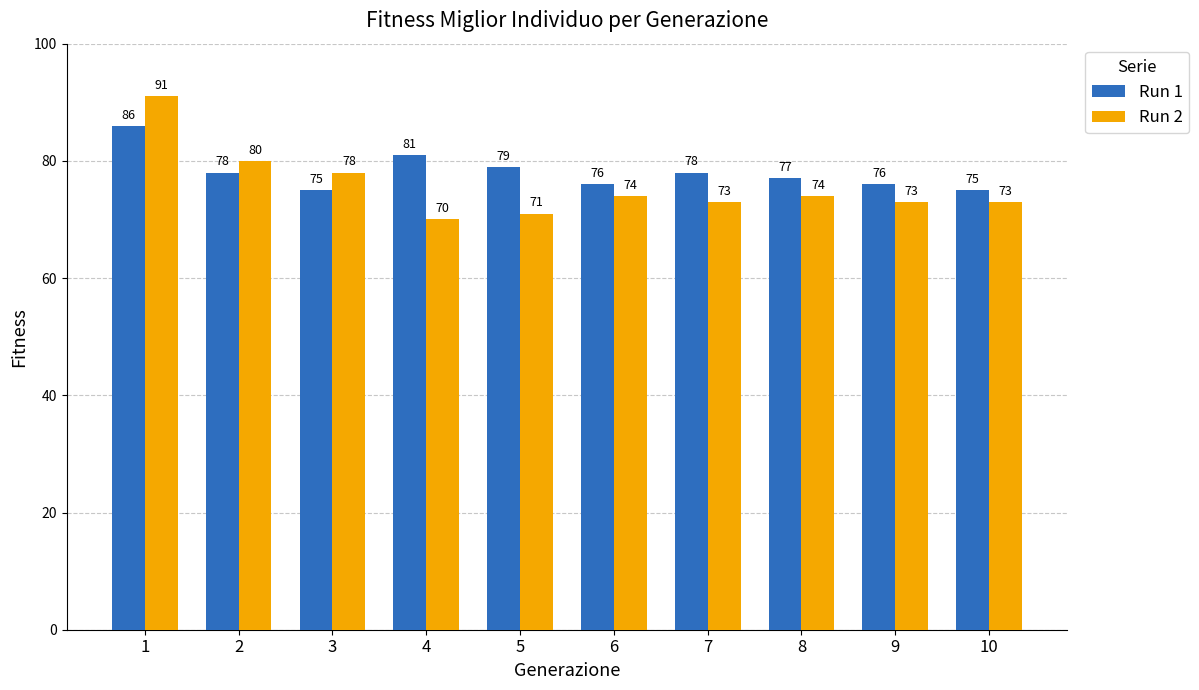

What are all the series names shown in the legend?

Run 1, Run 2